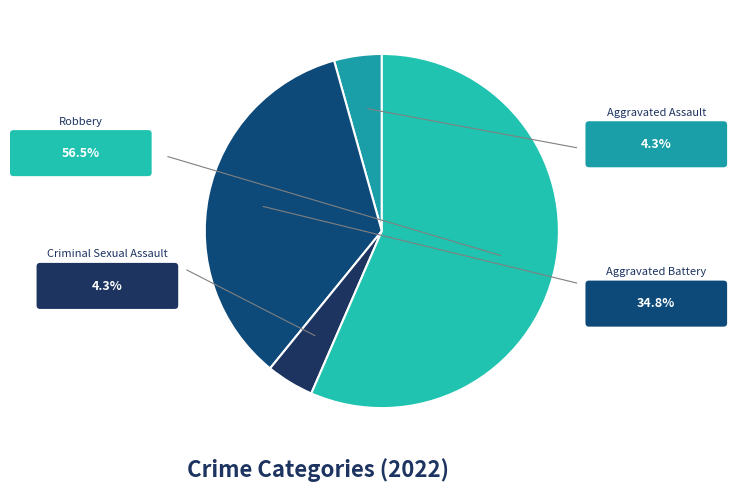

How many slices are in this pie chart?

4